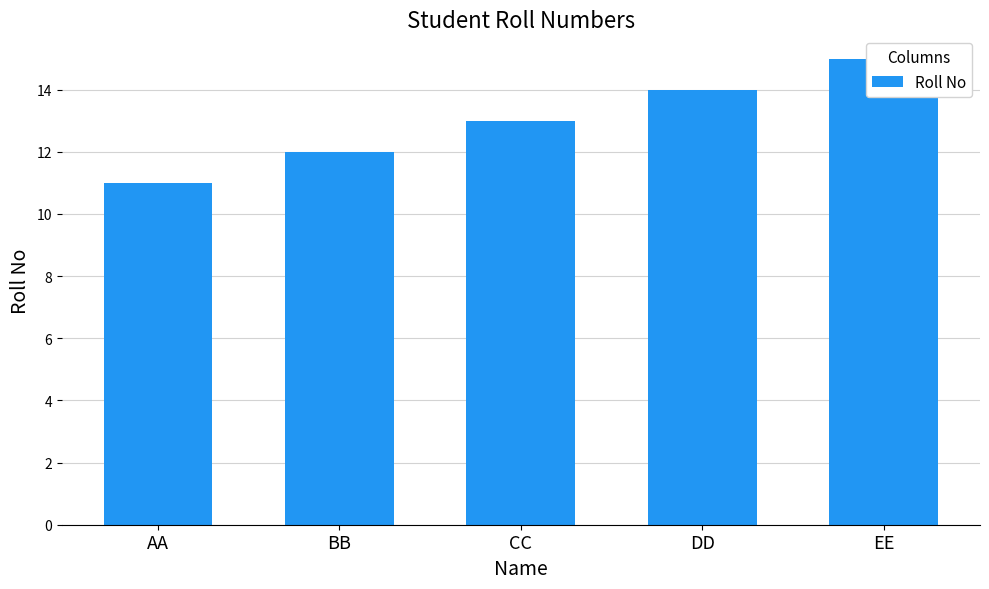

True or false: the data shows 13 at CC.

True